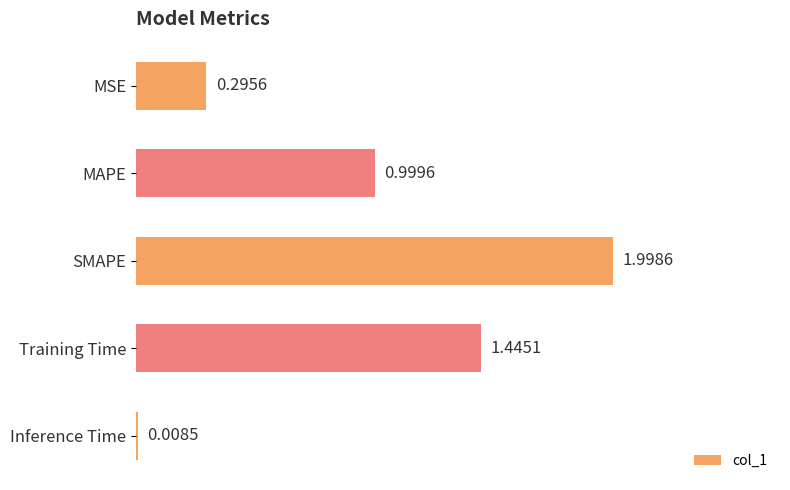

List the labels in order of value, smallest first.

Inference Time, MSE, MAPE, Training Time, SMAPE